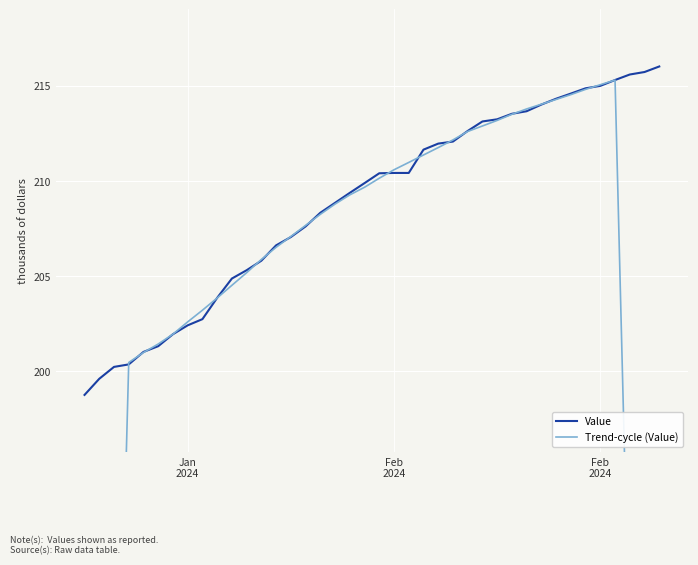

What is the average value of the Trend-cycle (Value) series?

199968.2